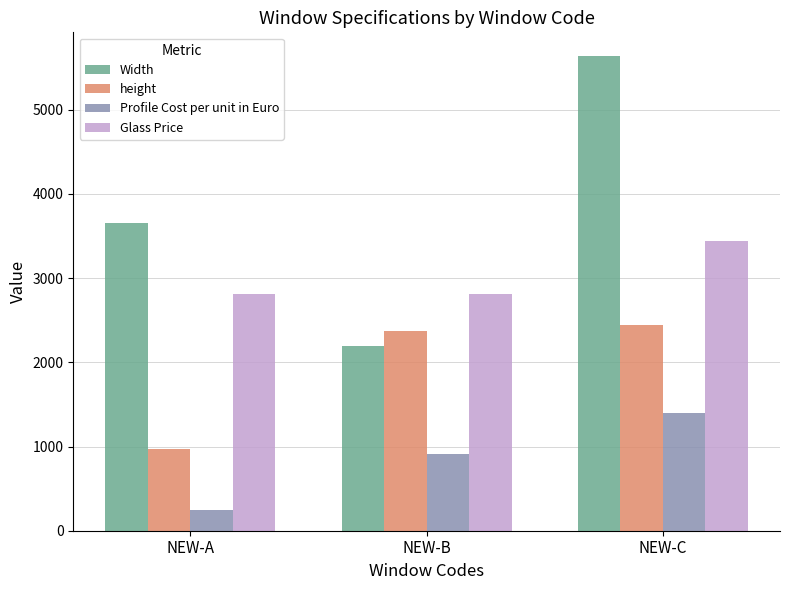

At which category does the chart reach its minimum across all series?

NEW-A